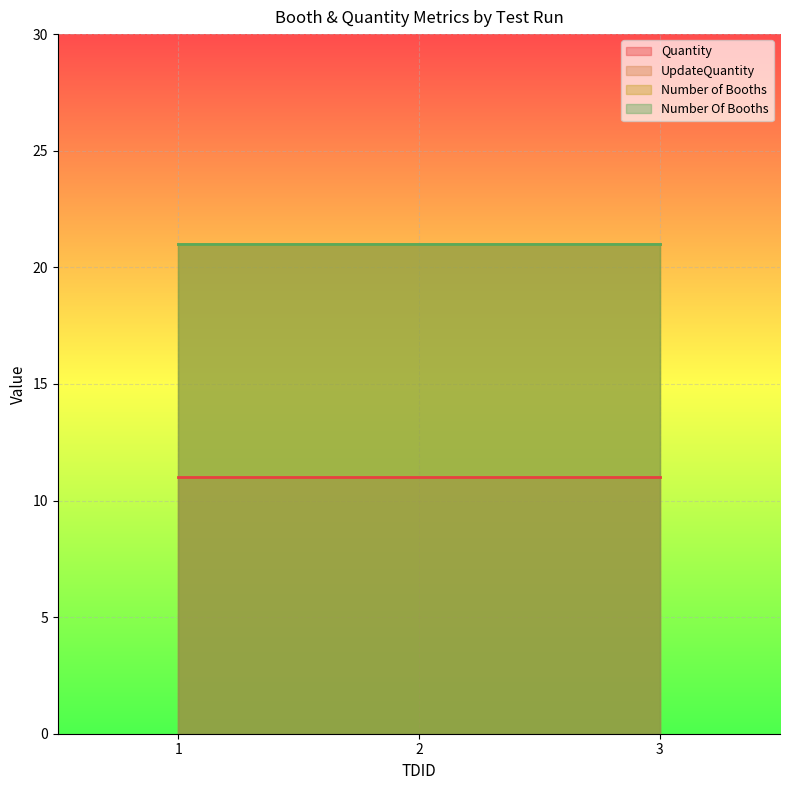

Is it true that Number of Booths equals 9 at 3?

False